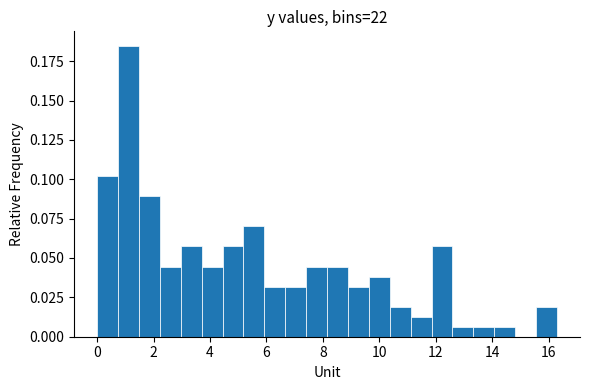

Read against the x-axis, roughly where is the centre of the tallest bar?

1.2